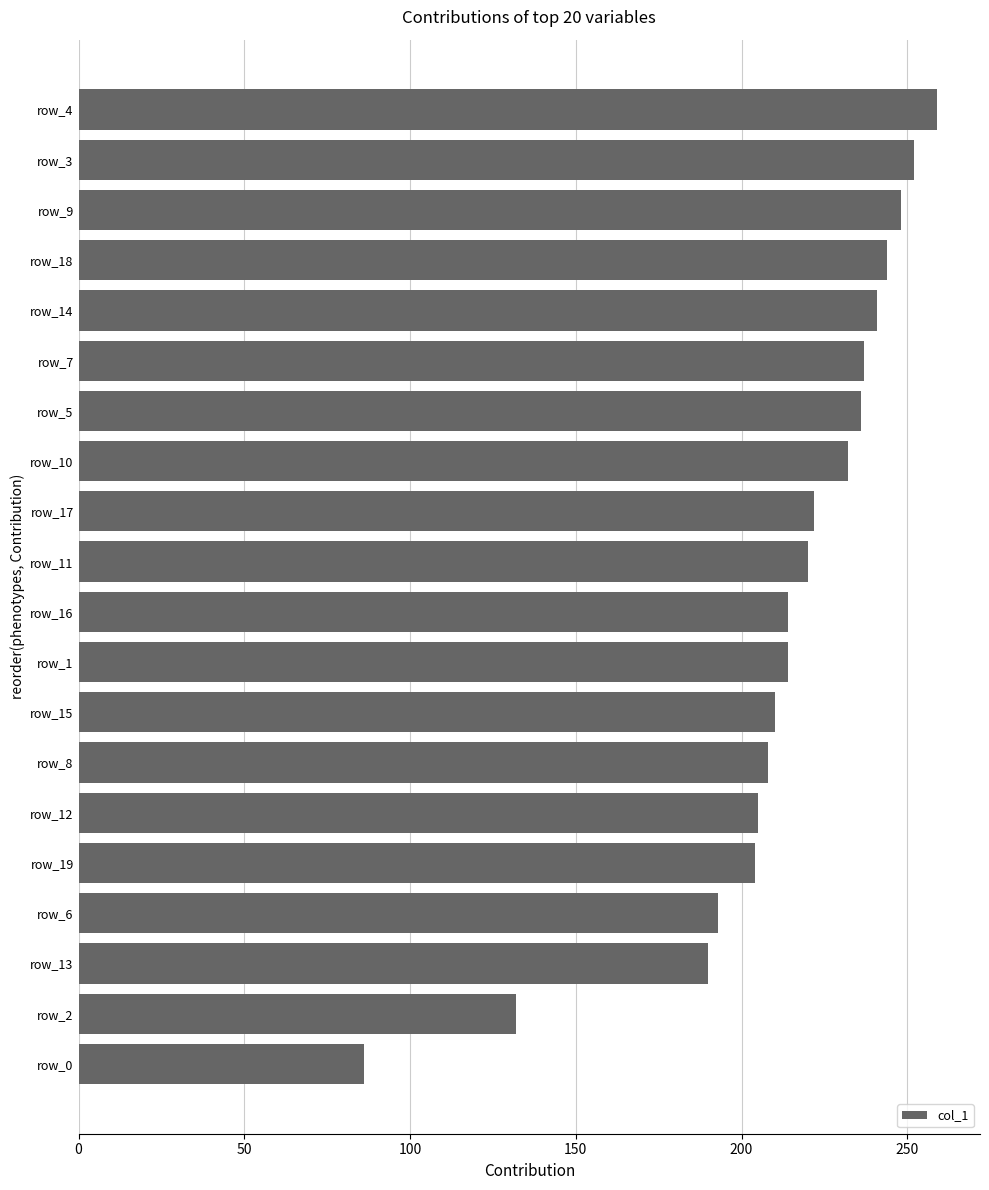

What is the difference between the maximum and minimum values?

173